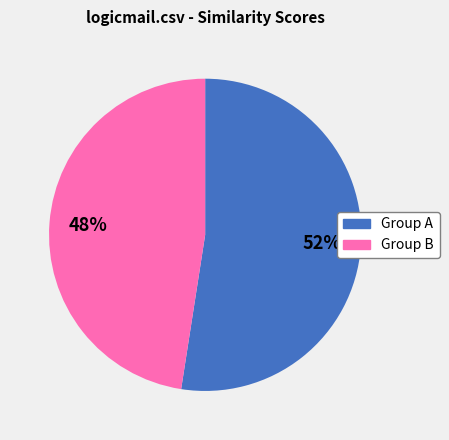

To the nearest percent, what is the average slice percentage?

50%